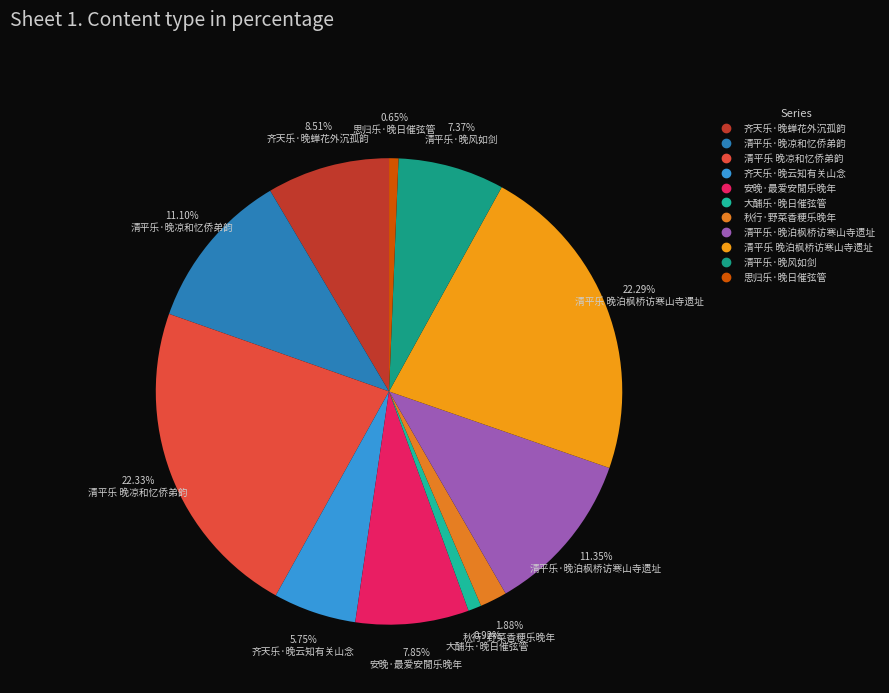

To the nearest percent, what is the combined percentage of 清平乐·晚泊枫桥访寒山寺遗址 and 齐天乐·晚蝉花外沉孤韵?

20%